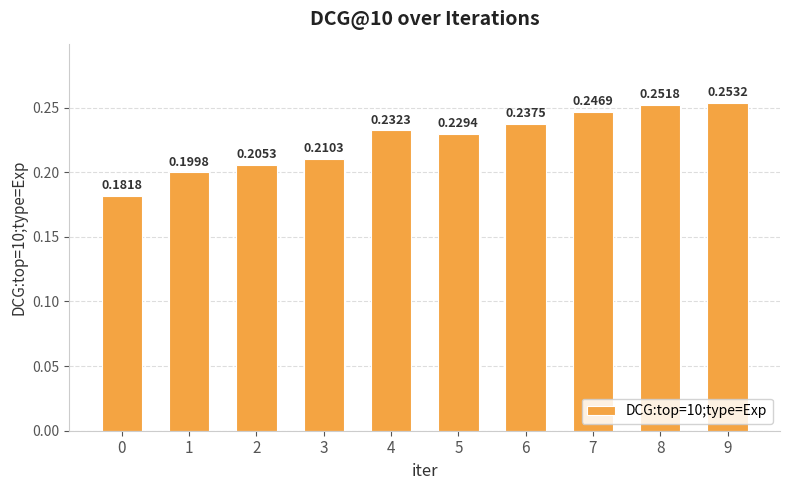

What is the sum of all values?

2.2